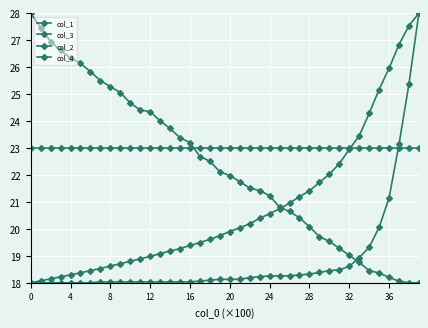

Reading left to right, list all the values displayed in this chart.

col_1: 18.0	18.1	18.1	18.2	18.3	18.4	18.5	18.5	18.6	18.7	18.8	18.9	19.0	19.1	19.2	19.3	19.4	19.5	19.6	19.7	19.9	20.0	20.2	20.4	20.6	20.7	21.0	21.2	21.4	21.7	22.0	22.4	22.9	23.4	24.3	25.2	26.0	26.8	27.5	28.0
col_3: 18.0	18.0	18.0	18.0	18.0	18.0	18.0	18.0	18.0	18.0	18.0	18.0	18.0	18.0	18.0	18.0	18.0	18.1	18.1	18.1	18.1	18.1	18.2	18.2	18.3	18.3	18.3	18.3	18.3	18.4	18.4	18.5	18.6	18.9	19.3	20.1	21.1	23.1	25.4	28.0
col_2: 28.0	27.5	26.9	26.6	26.3	26.1	25.8	25.5	25.3	25.1	24.7	24.4	24.3	24.0	23.7	23.4	23.2	22.7	22.5	22.1	22.0	21.8	21.5	21.4	21.2	20.8	20.6	20.4	20.1	19.7	19.5	19.3	19.0	18.8	18.5	18.4	18.2	18.1	18.0	18.0
col_4: 23.0	23.0	23.0	23.0	23.0	23.0	23.0	23.0	23.0	23.0	23.0	23.0	23.0	23.0	23.0	23.0	23.0	23.0	23.0	23.0	23.0	23.0	23.0	23.0	23.0	23.0	23.0	23.0	23.0	23.0	23.0	23.0	23.0	23.0	23.0	23.0	23.0	23.0	23.0	23.0